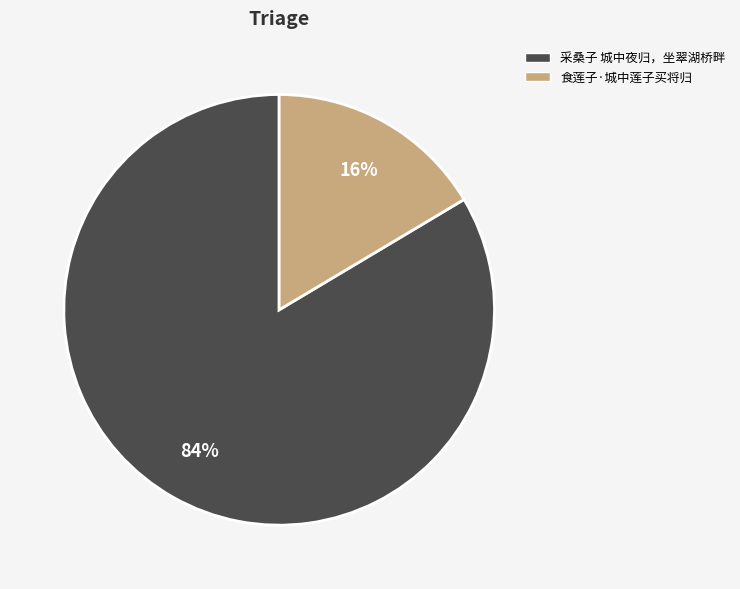

True or false: 食莲子·城中莲子买将归 accounts for 16% of the total.

True